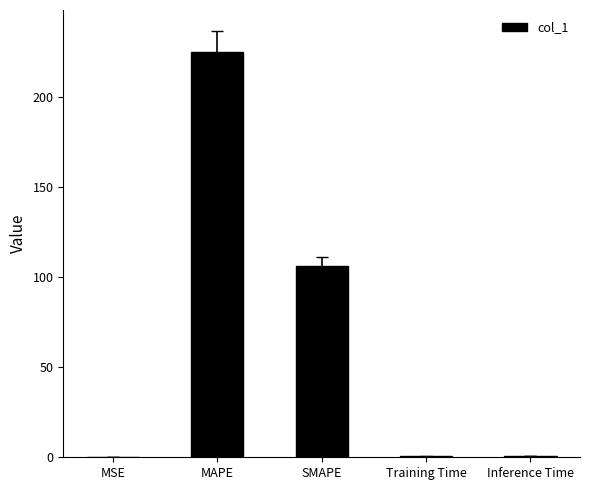

The chart shows a value of 225.0 at MAPE. True or false?

True